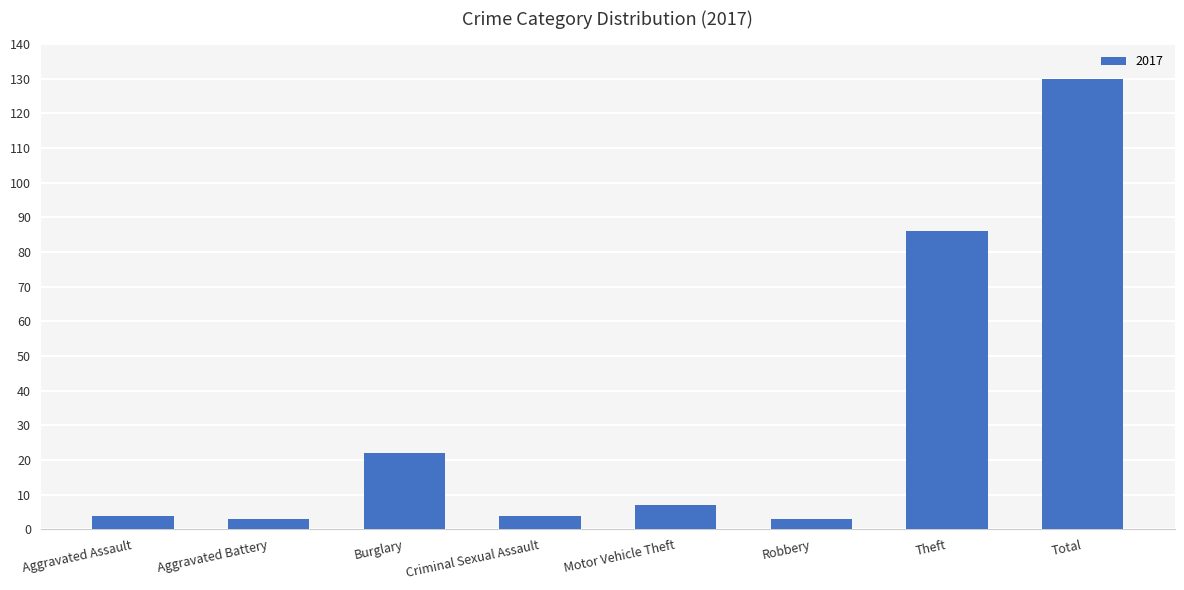

Are the bars grouped side by side (vs. stacked)?

No